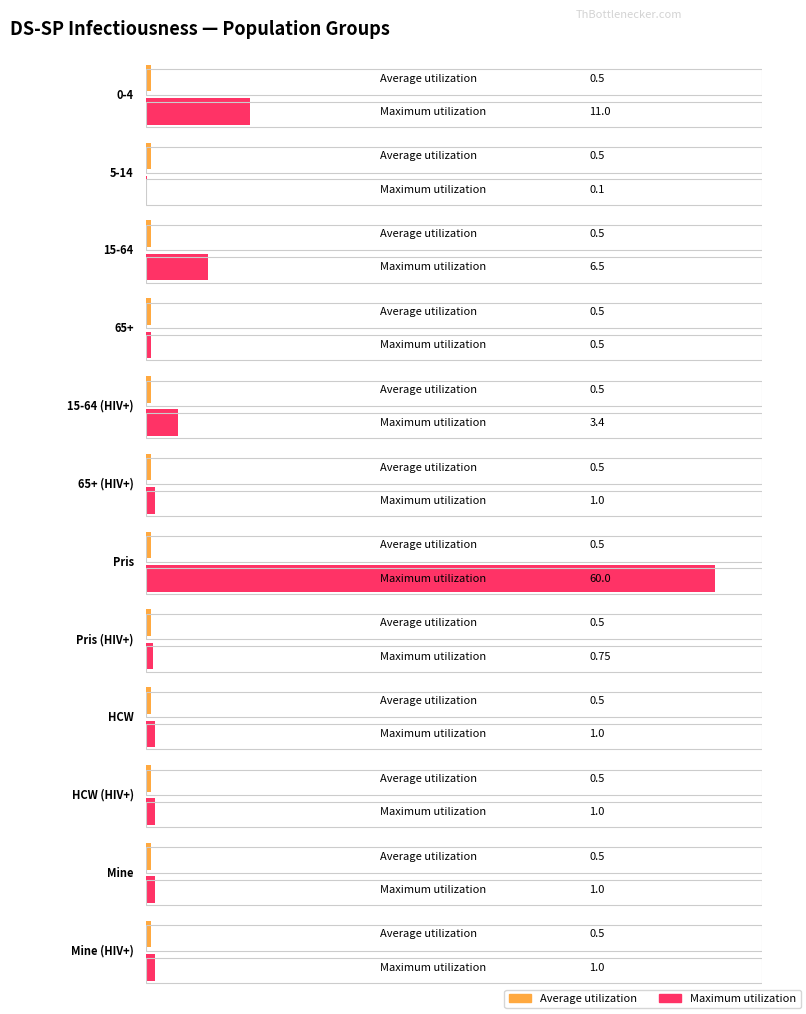

What is the label of the 1st bar from the left?

0-4